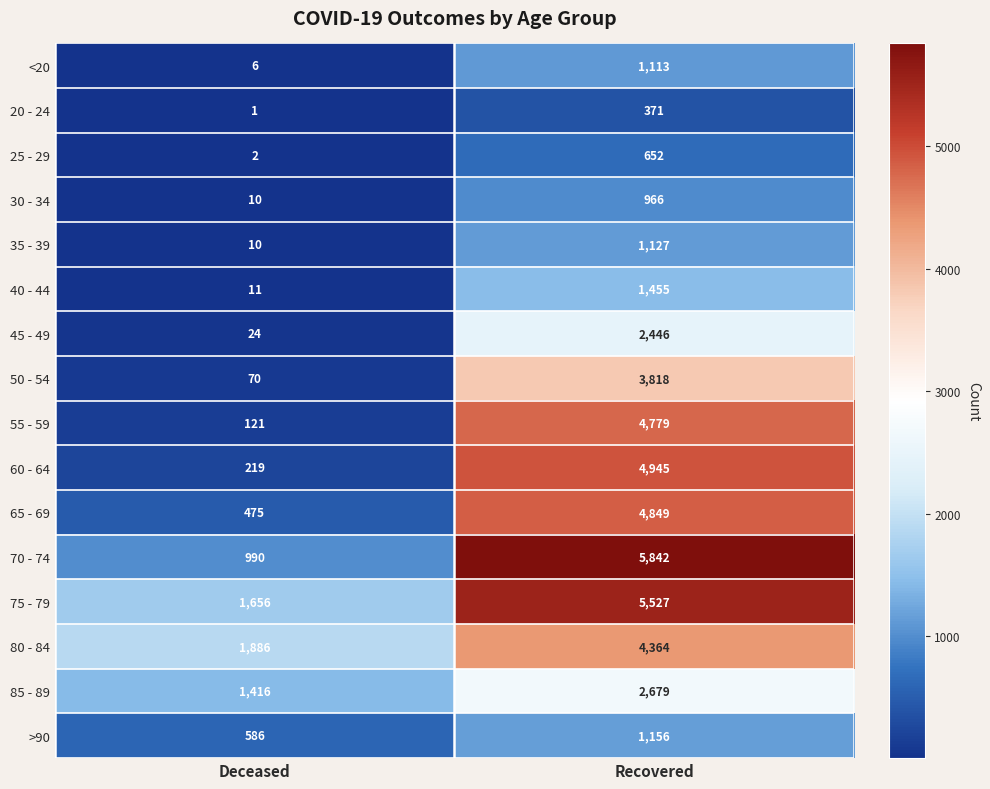

The value of 65 - 69 at Deceased is 645. True or false?

False